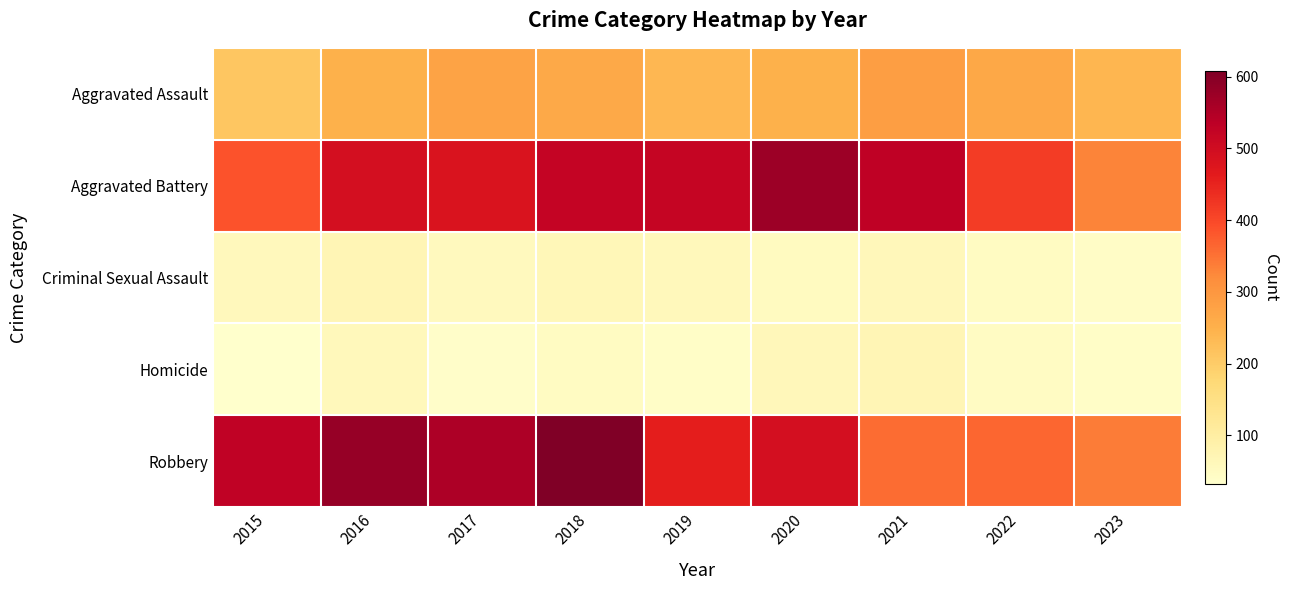

Reading right to left, list all the values displayed in this chart.

Aggravated Assault: 2023=240	2022=267	2021=284	2020=249	2019=238	2018=265	2017=276	2016=250	2015=210
Aggravated Battery: 2023=330	2022=416	2021=531	2020=574	2019=520	2018=522	2017=480	2016=491	2015=387
Criminal Sexual Assault: 2023=42	2022=49	2021=63	2020=50	2019=60	2018=65	2017=55	2016=69	2015=58
Homicide: 2023=40	2022=47	2021=69	2020=63	2019=40	2018=49	2017=37	2016=59	2015=32
Robbery: 2023=340	2022=363	2021=356	2020=491	2019=458	2018=608	2017=553	2016=579	2015=527